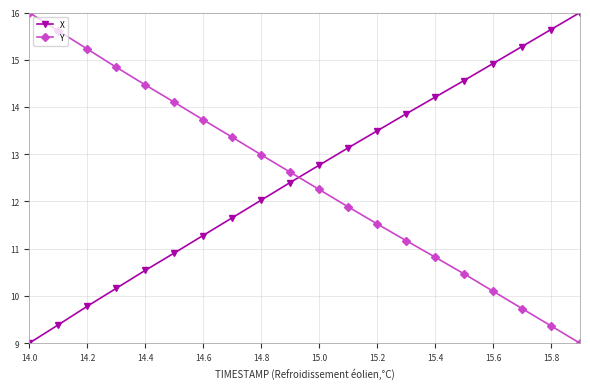

How many data points in Y are less than 12?

9